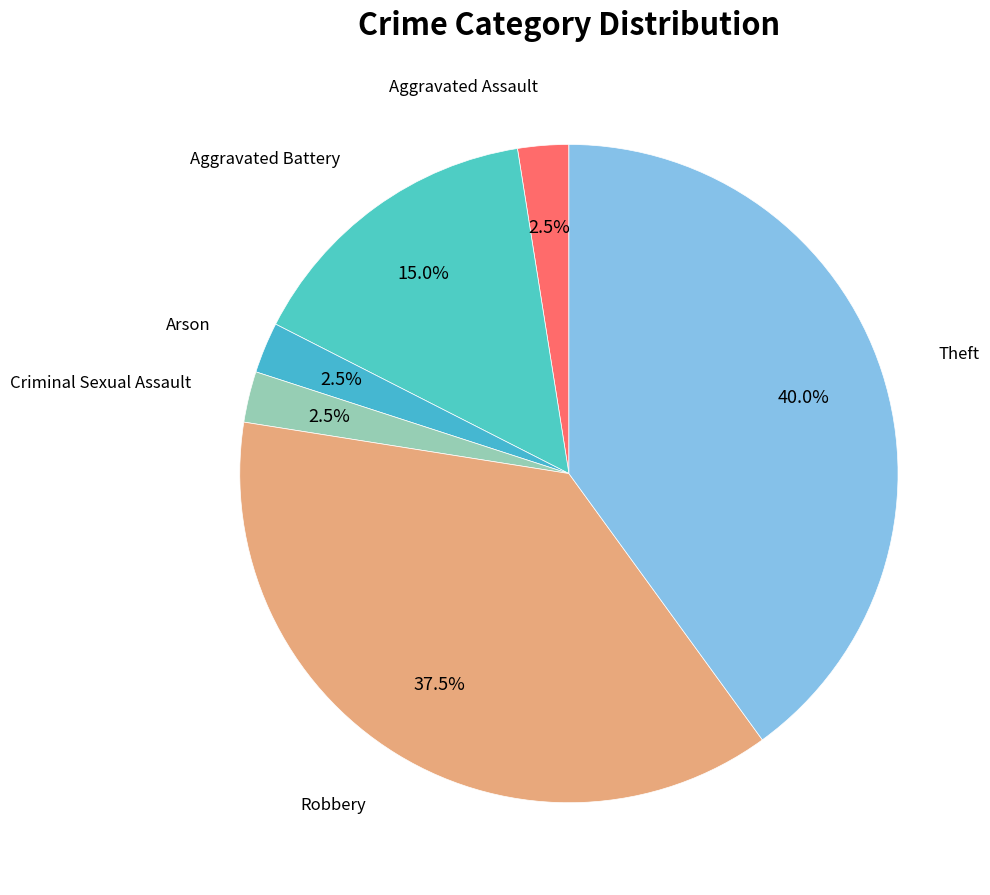

To the nearest percent, what is the average slice percentage?

17%